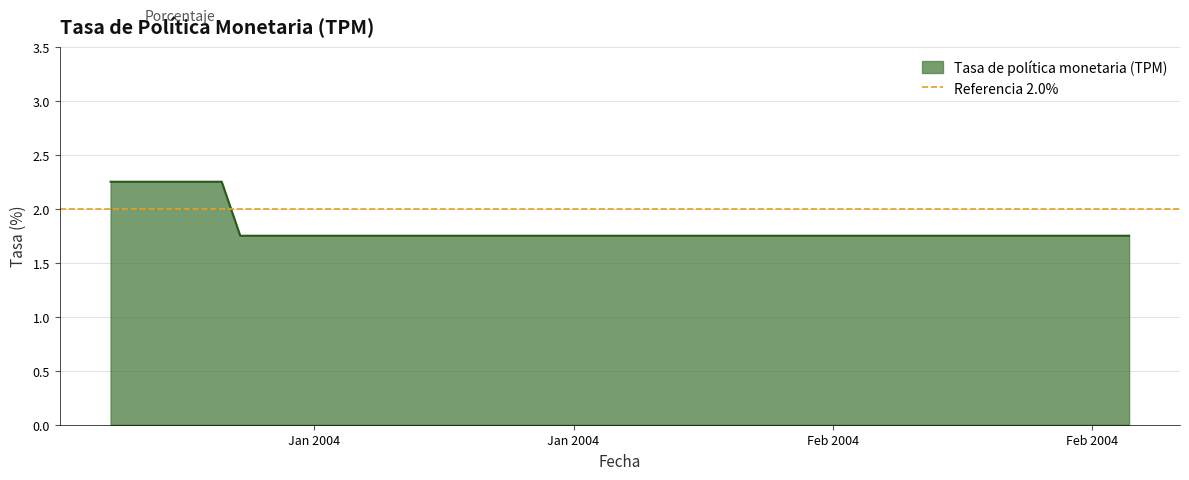

What is the sum of all values?

72.5